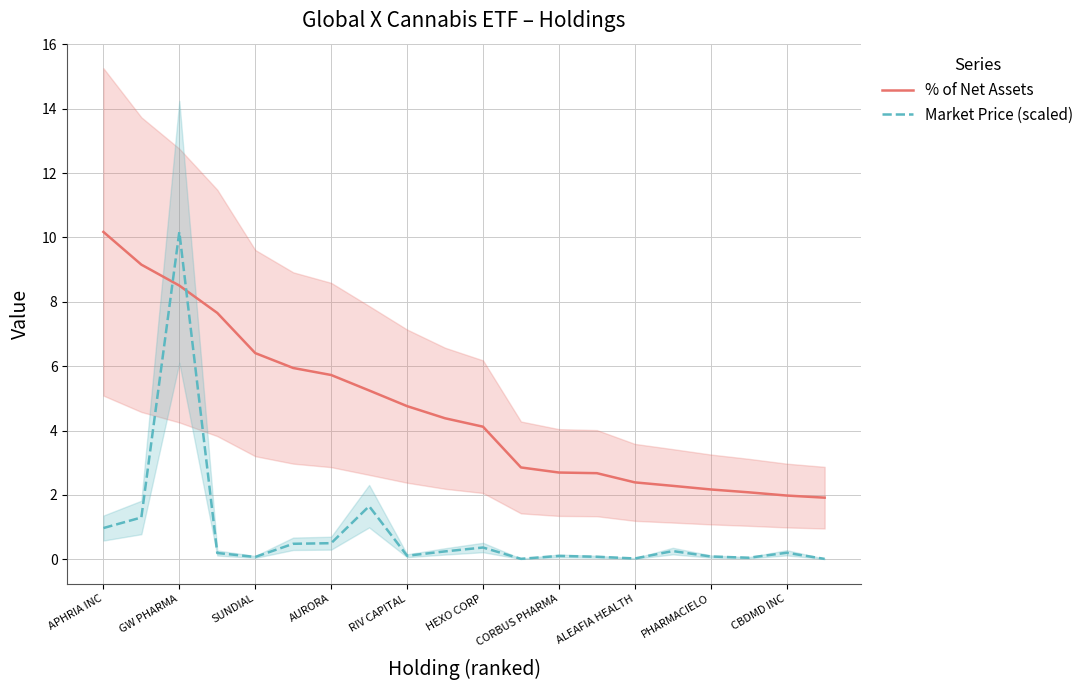

The % of Net Assets series shows 2.0 at AURORA. True or false?

False